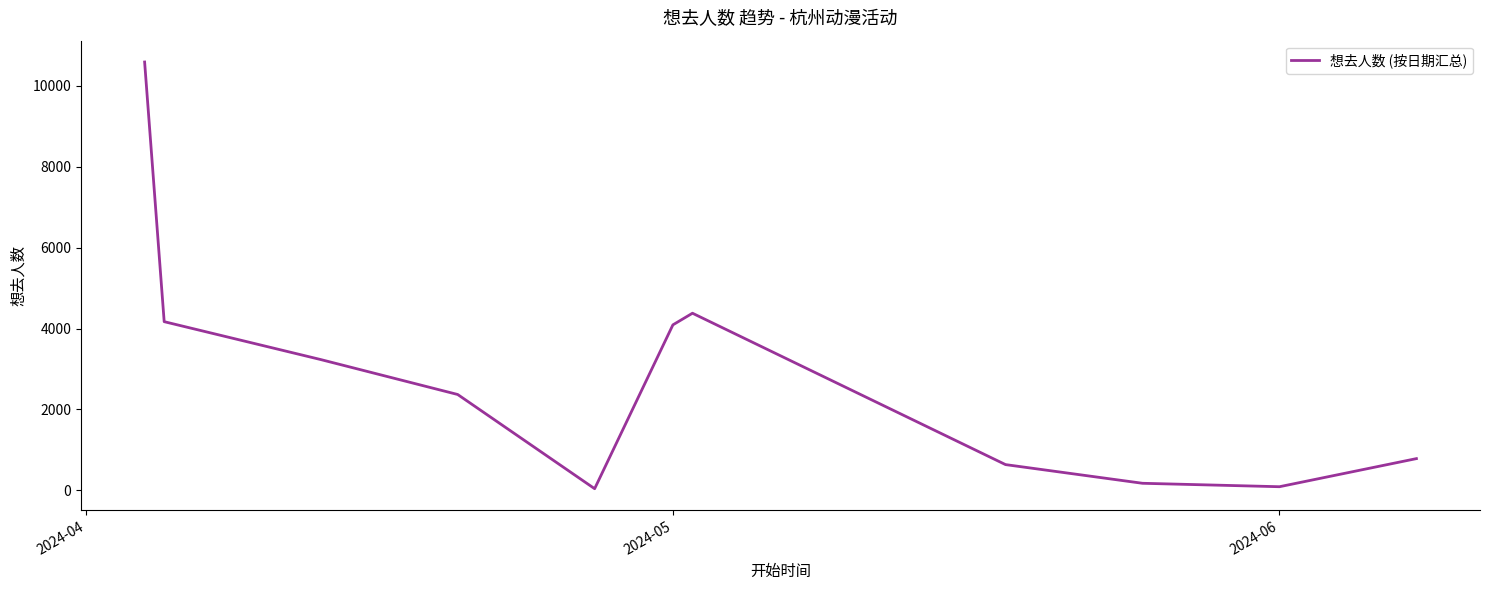

Does the chart have visible grid lines?

No